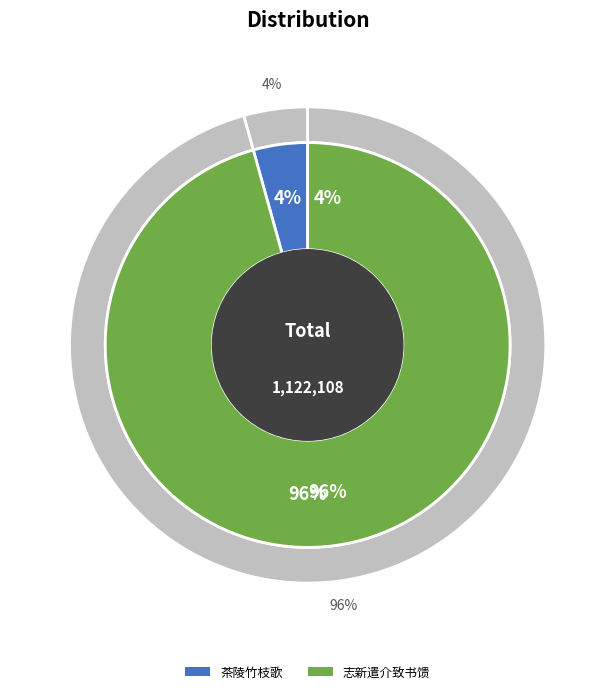

Rank the categories by value from lowest to highest.

茶陵竹枝歌·白纸黄坟野草生, 志新遣介致书馈以巴源纸黄甘珠榄大栗鹅鲊枯虾为饷戏作长句为谢